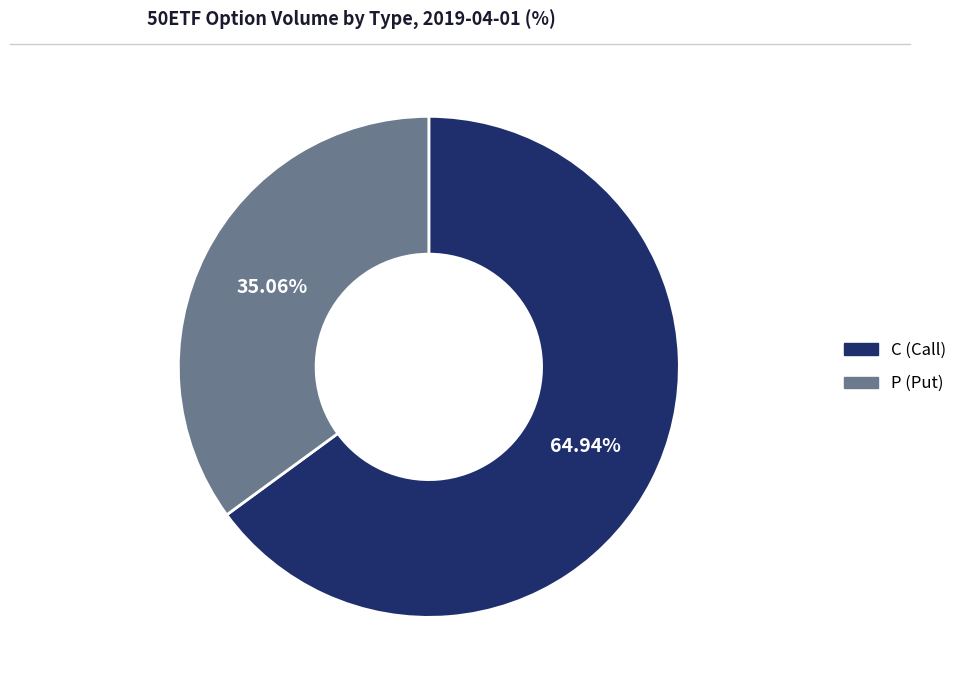

Which slice is the smallest?

P